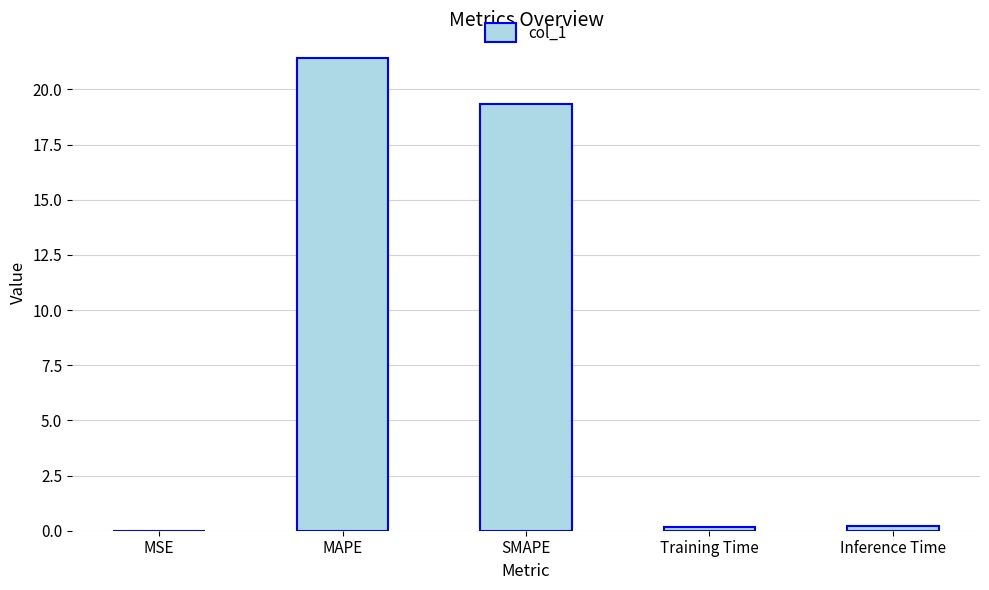

What is the difference between the values at Inference Time and SMAPE?

19.2